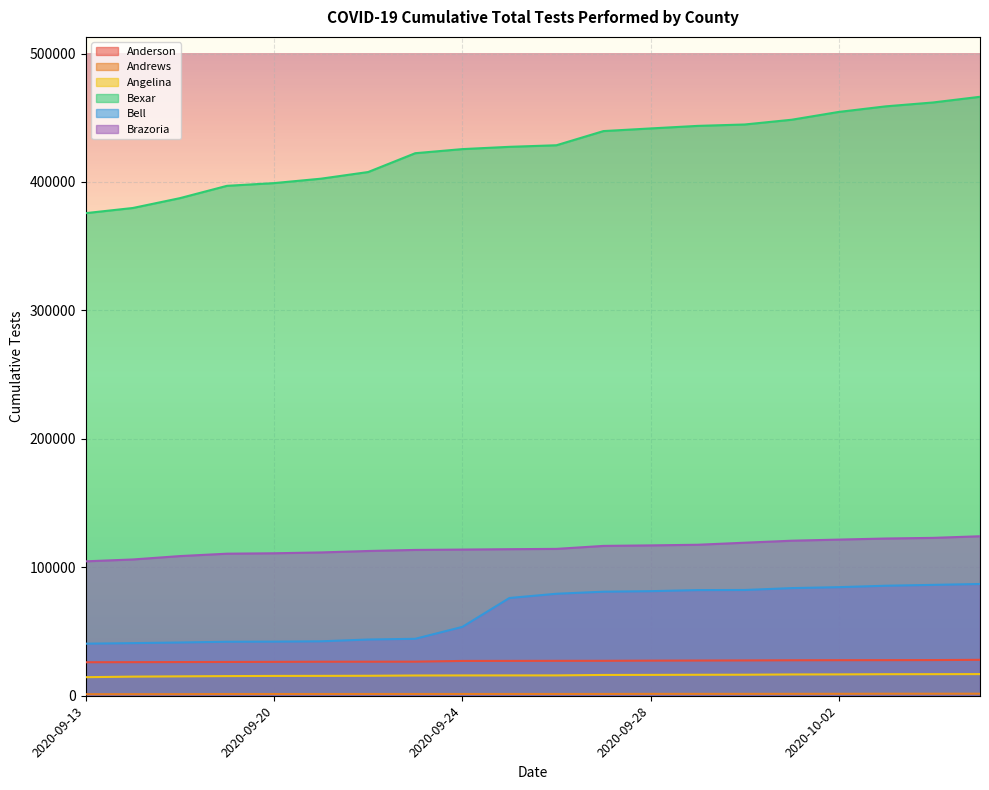

Is it true that Bexar equals 200247 at 2020-10-03?

False